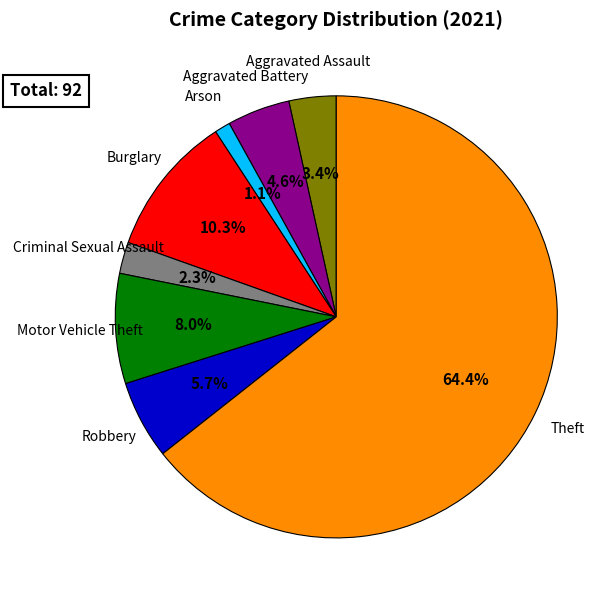

Does any single category account for the majority?

Yes